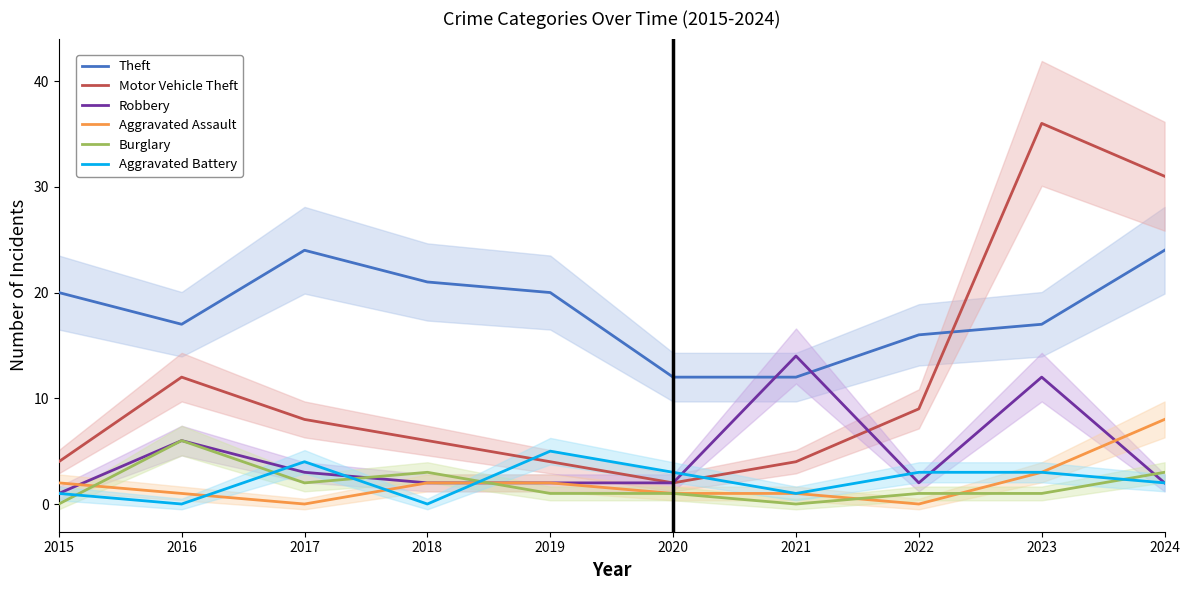

Which series has the largest range (max minus min)?

Motor Vehicle Theft